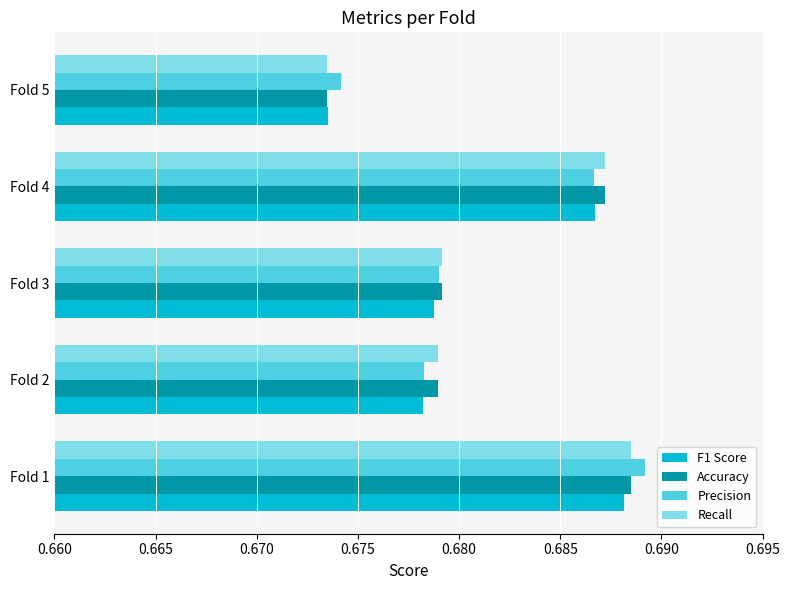

At which category is the sum across all series the highest?

Fold 1